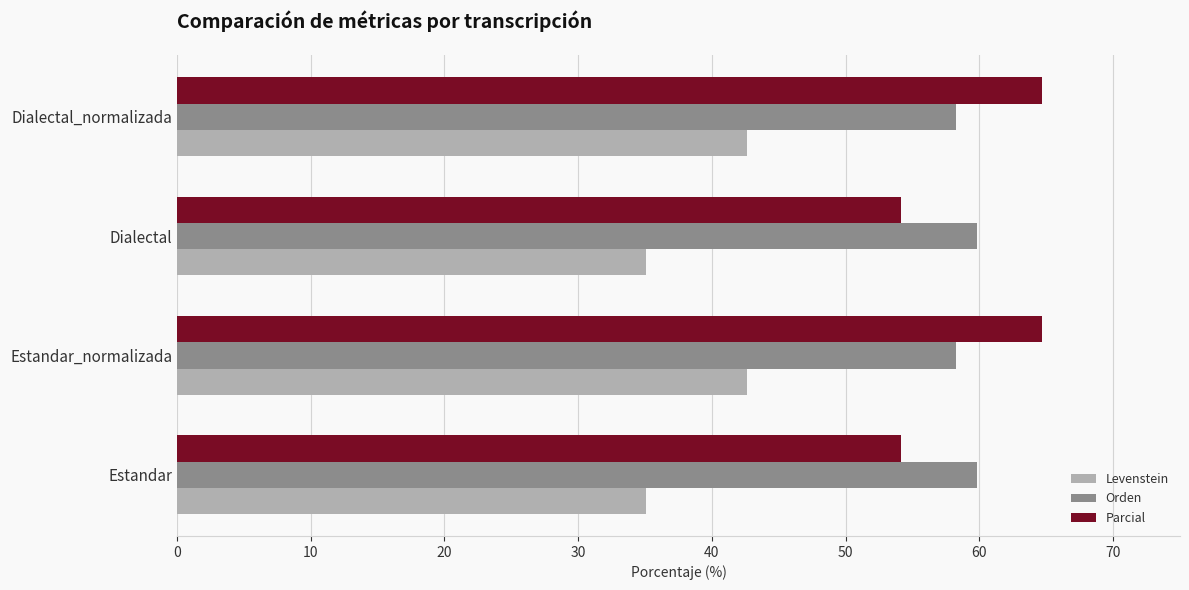

What is the maximum value for Parcial?

64.7